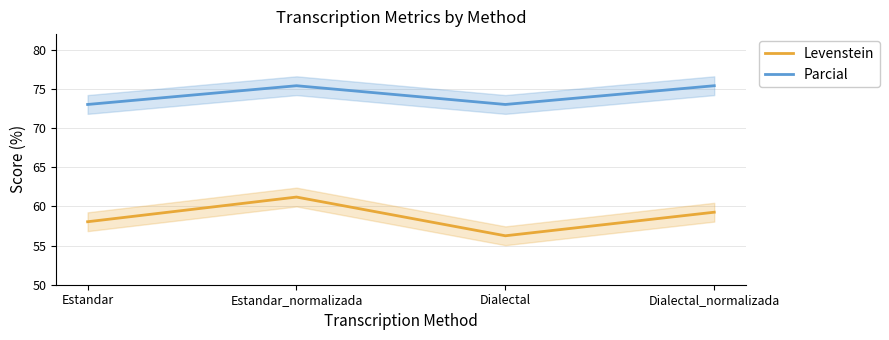

Which series has the largest total across all categories?

Parcial